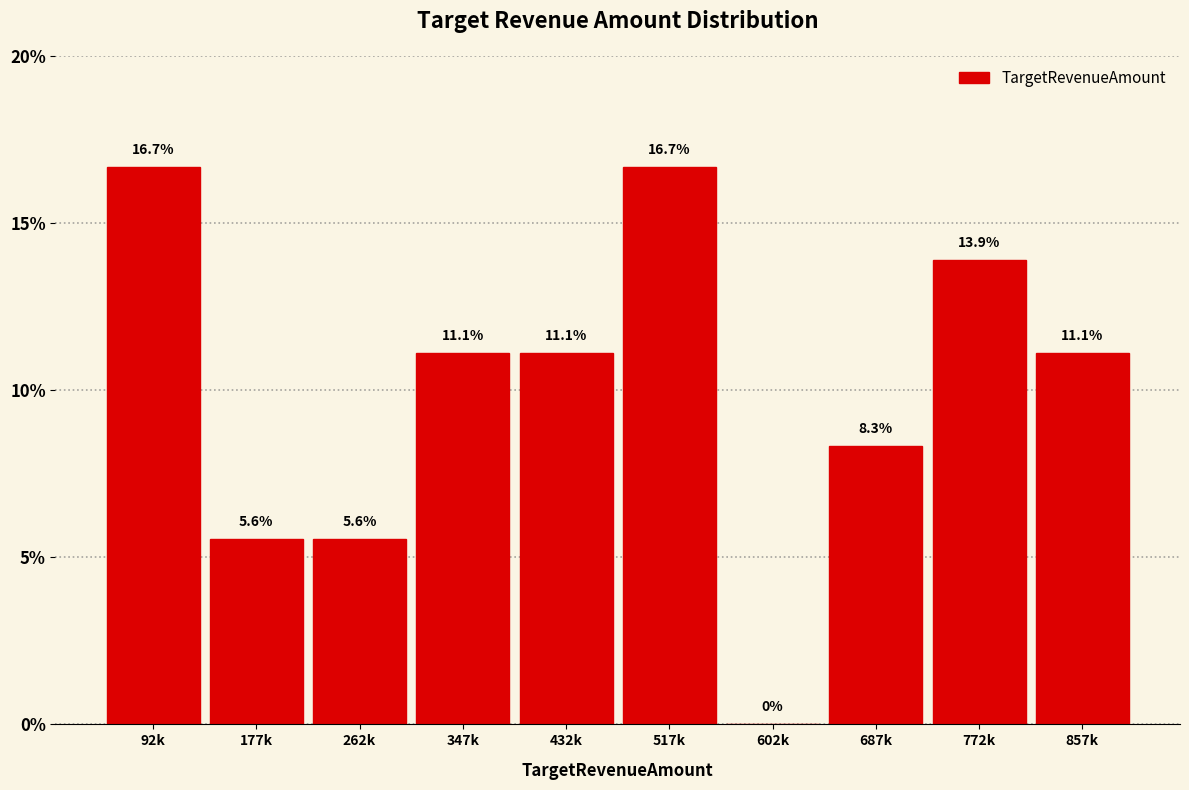

Reading left to right, what are all the values shown in this chart?

92k=16.7	177k=5.6	262k=5.6	347k=11.1	432k=11.1	517k=16.7	602k=0.0	687k=8.3	772k=13.9	857k=11.1